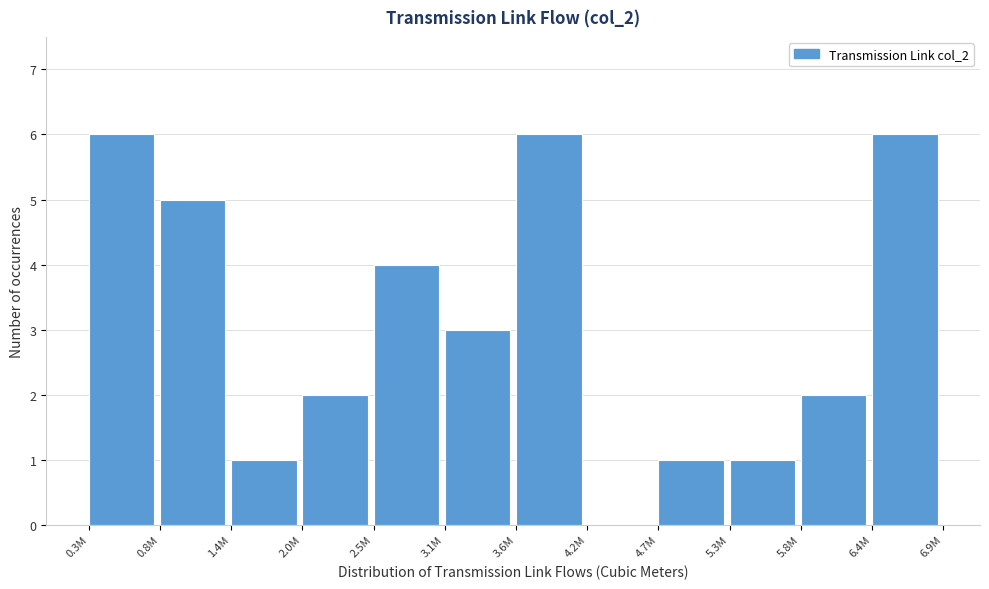

Reading left to right, transcribe all the data shown in this chart.

0.3M=6	0.8M=5	1.4M=1	2.0M=2	2.5M=4	3.1M=3	3.6M=6	4.2M=0	4.7M=1	5.3M=1	5.8M=2	6.4M=6